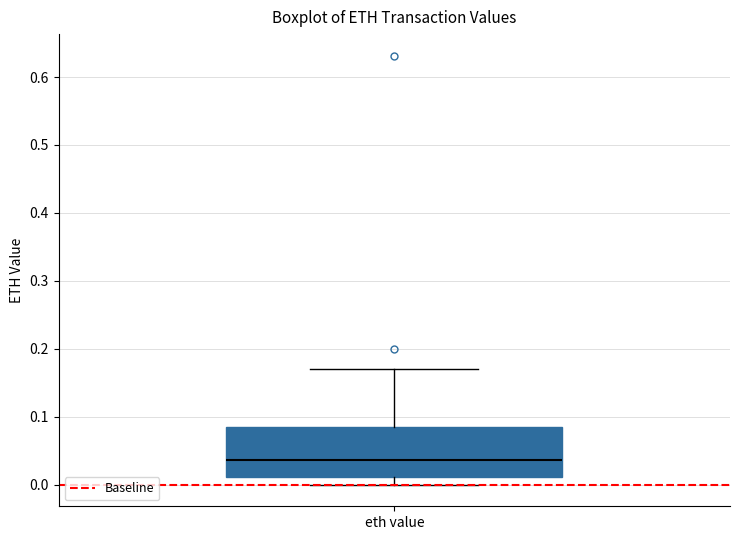

Where is the upper edge of the box for eth value on the y-axis? The values are not printed on the chart, so give them approximately, as read against the axis.

0.09